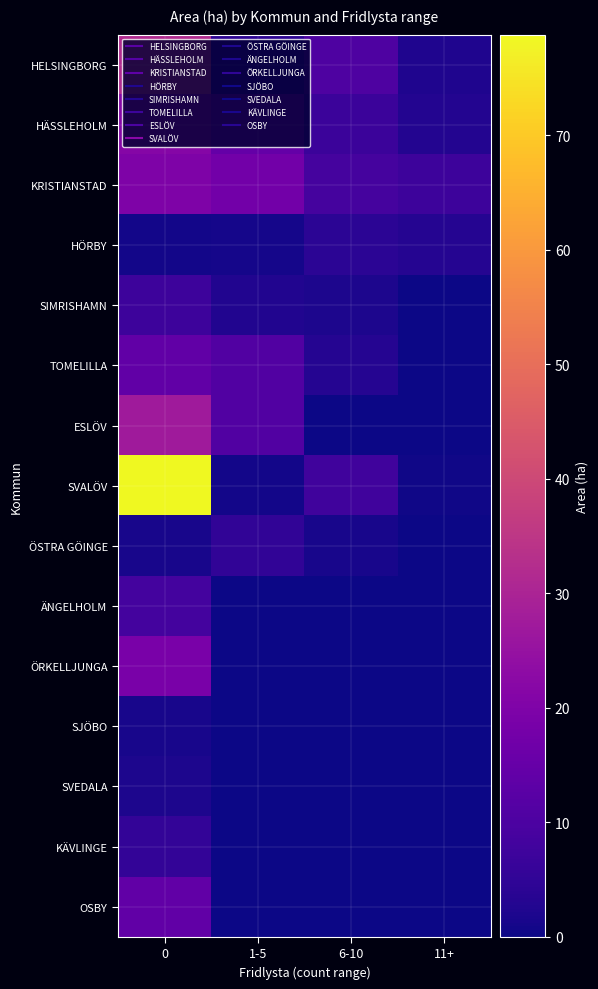

How many distinct data groups are displayed?

15